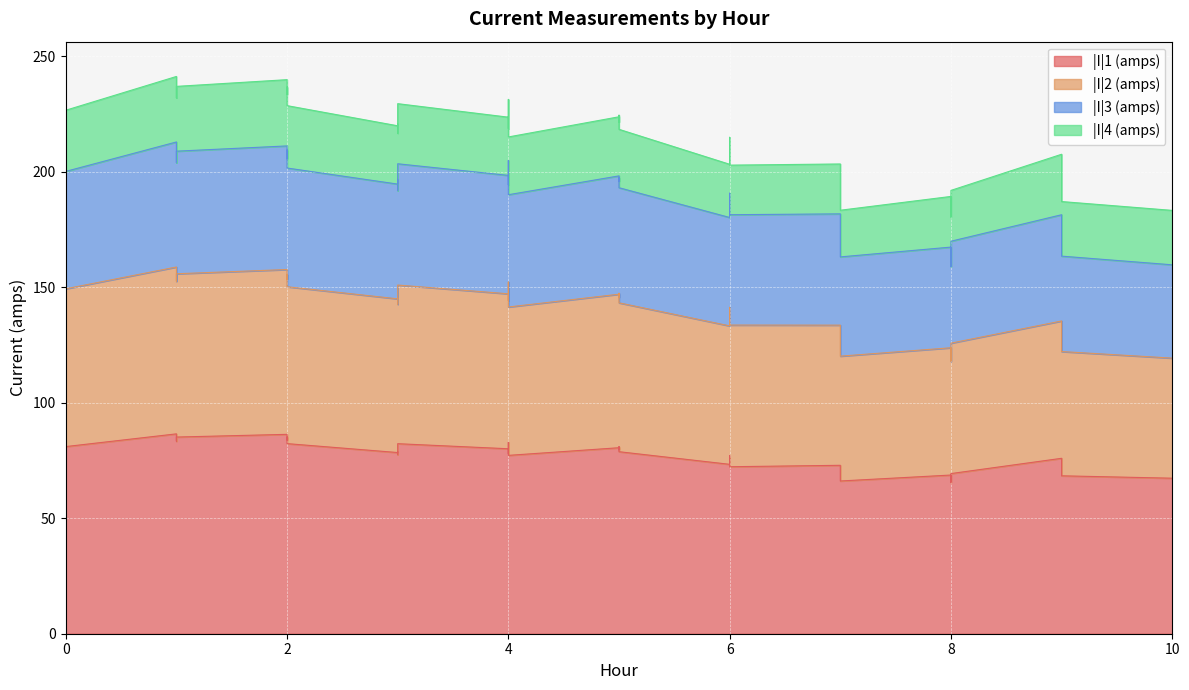

Is the value of |I|2 (amps) at 1 greater than the value of |I|1 (amps) at 7?

Yes